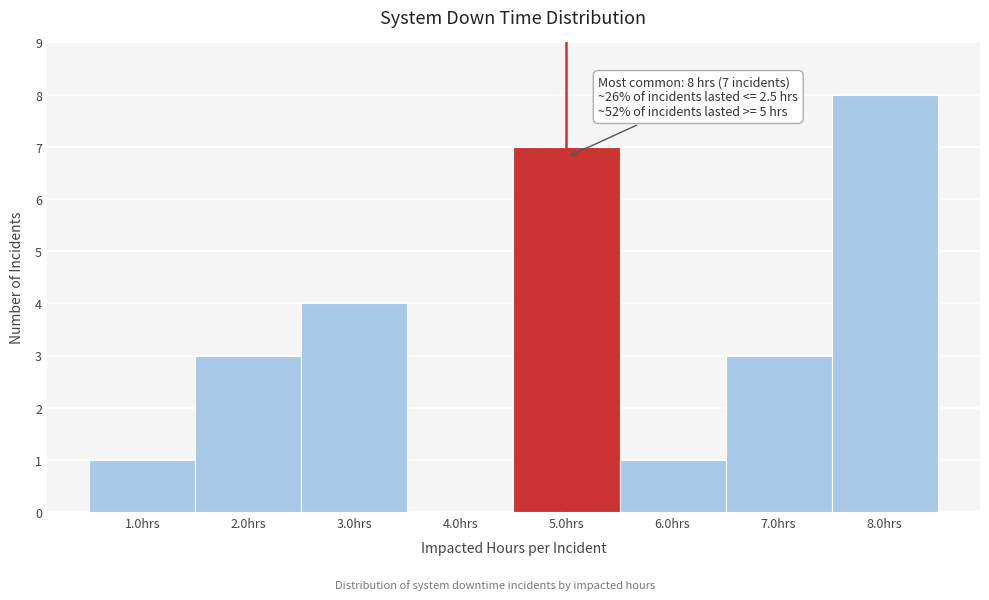

Which range on the x-axis has the tallest bar?

7.5 to 8.5